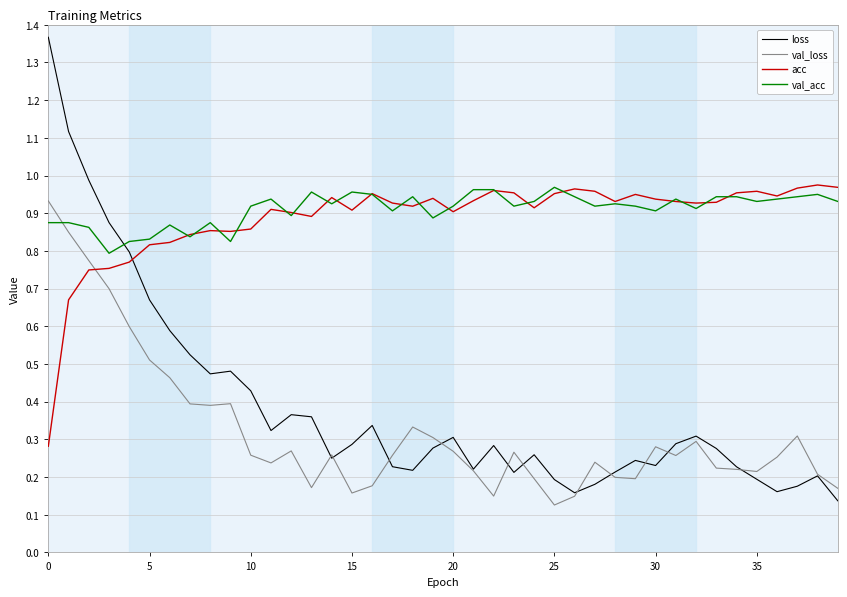

Which series has the widest spread of values?

loss